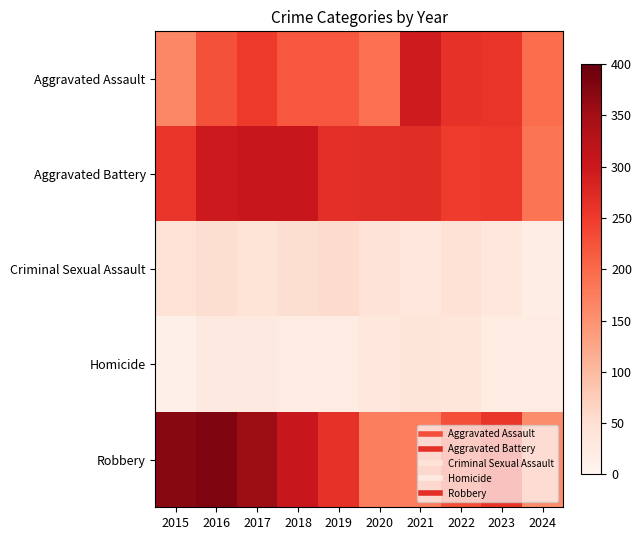

Reading right to left, list all the values displayed in this chart.

Aggravated Assault: 2024=196	2023=259	2022=264	2021=295	2020=192	2019=220	2018=220	2017=251	2016=225	2015=164
Aggravated Battery: 2024=187	2023=252	2022=249	2021=270	2020=268	2019=267	2018=302	2017=303	2016=298	2015=259
Criminal Sexual Assault: 2024=20	2023=34	2022=44	2021=33	2020=40	2019=55	2018=51	2017=41	2016=51	2015=43
Homicide: 2024=22	2023=22	2022=35	2021=38	2020=34	2019=21	2018=23	2017=27	2016=28	2015=13
Robbery: 2024=155	2023=257	2022=227	2021=175	2020=174	2019=263	2018=302	2017=356	2016=381	2015=372